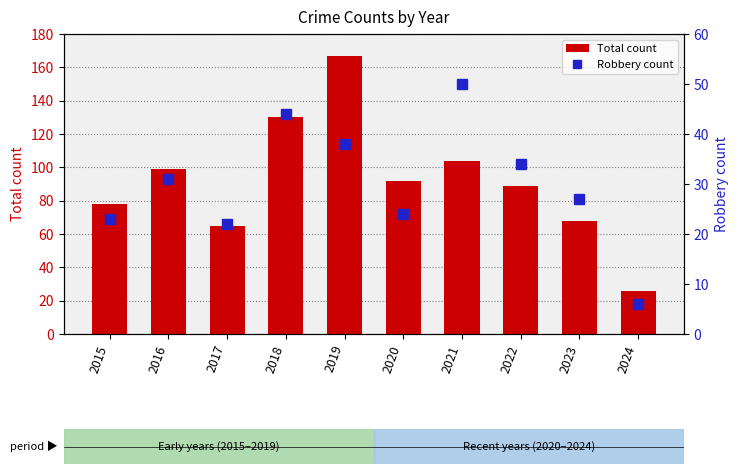

What is the value of the Total count bar at the 2nd from the left?

99